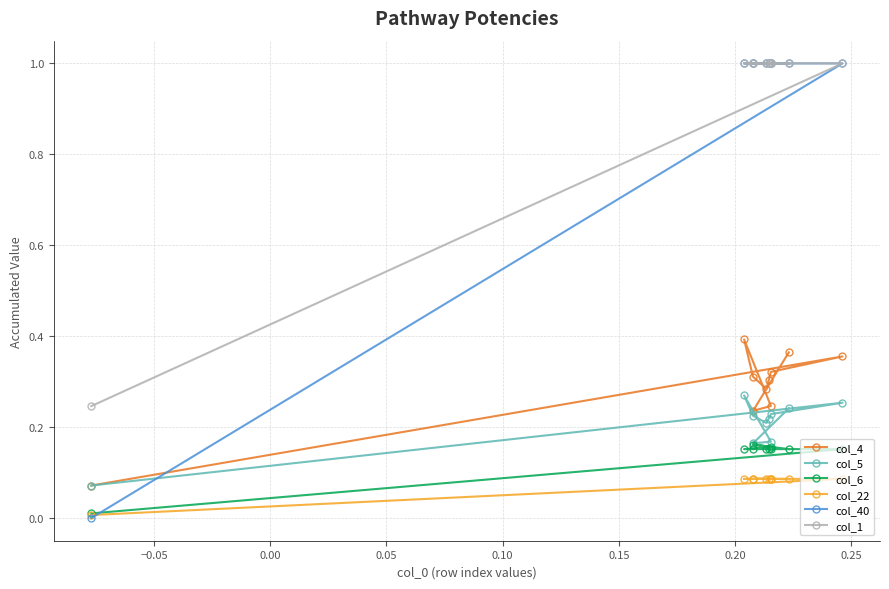

Is the value of col_5 at −0.05 greater than the value of col_1 at 0.05?

No